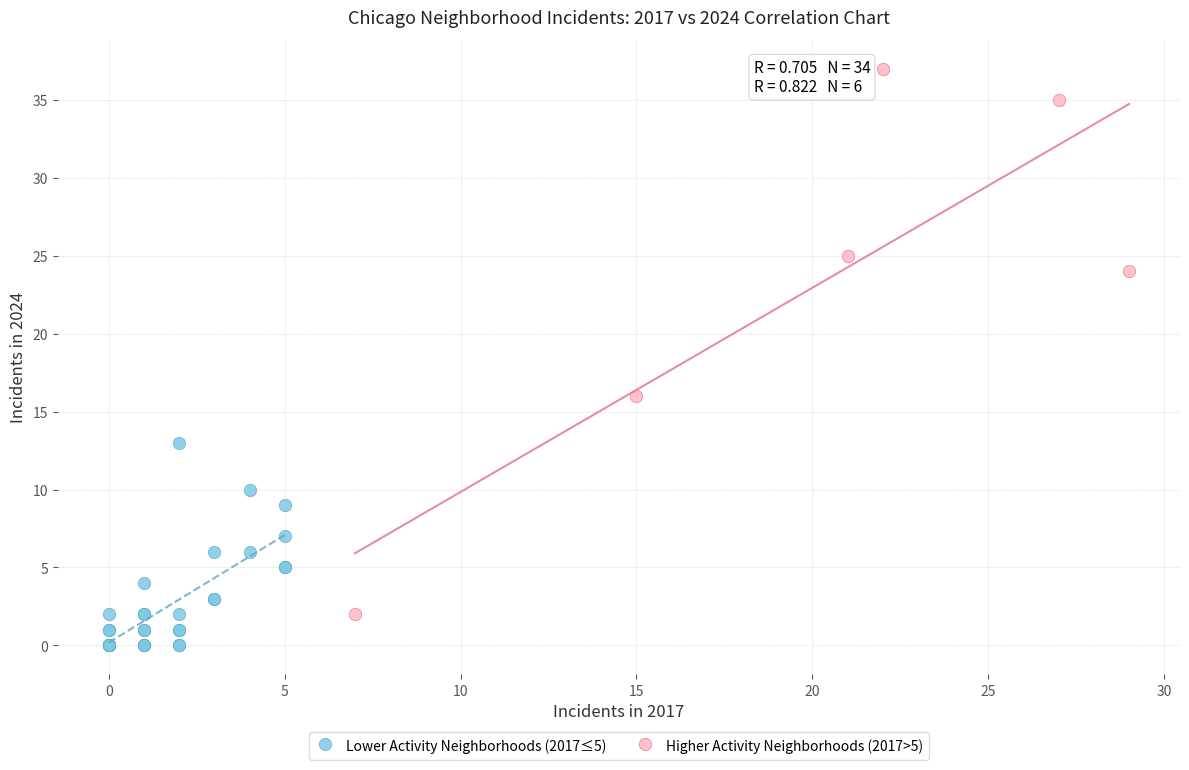

Which series contains the highest Y value?

Higher Activity Neighborhoods (2017>5)